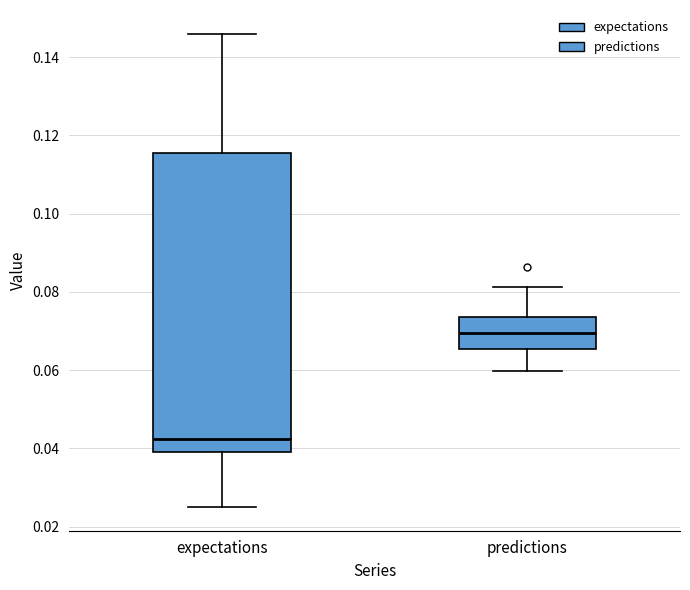

Where is the lower edge of the box for expectations on the y-axis? The values are not printed on the chart, so give them approximately, as read against the axis.

0.038